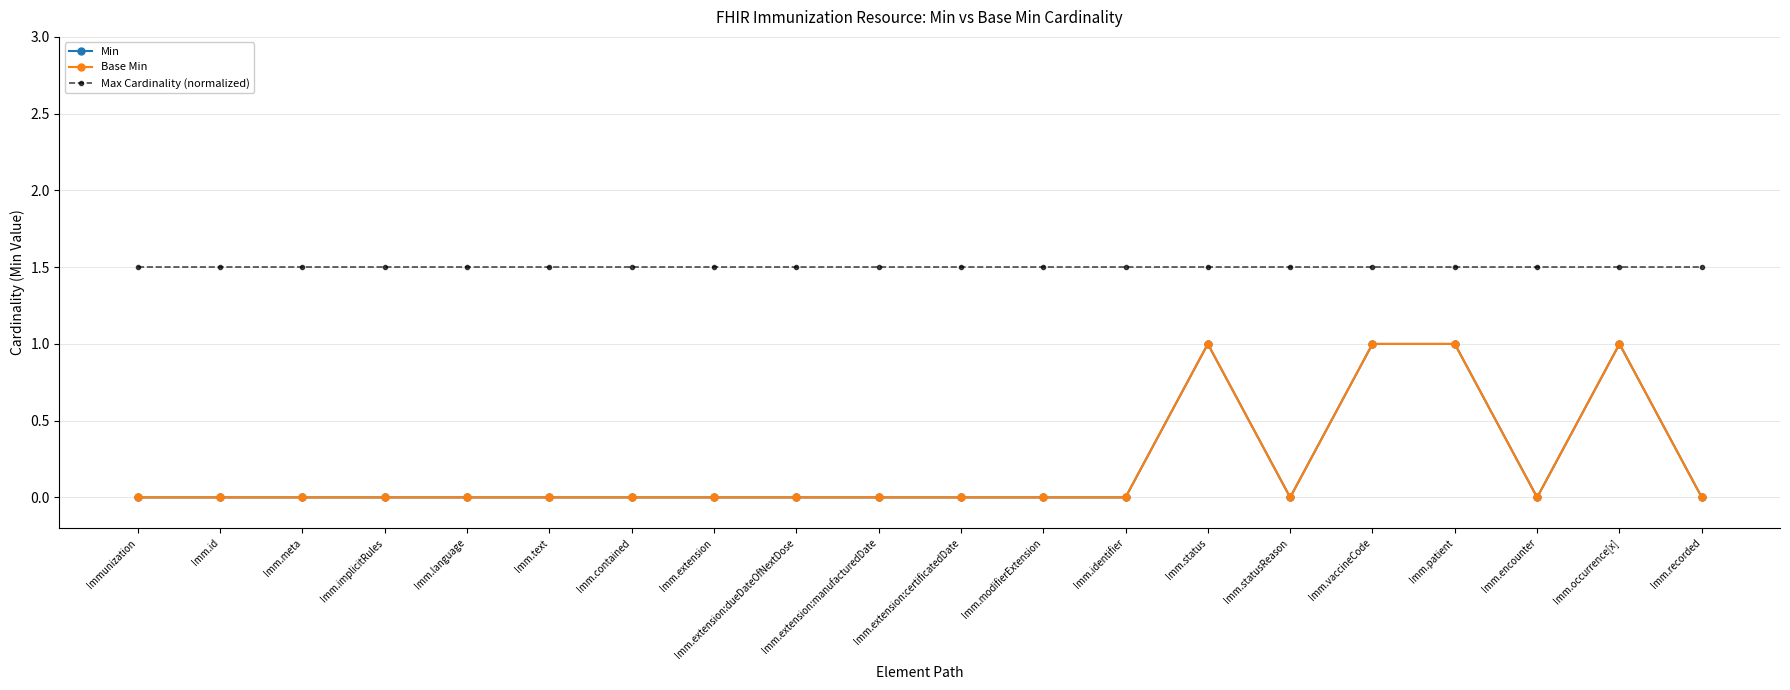

List the labels in order of Max Cardinality (normalized) value, largest first.

Immunization, Imm.id, Imm.meta, Imm.implicitRules, Imm.language, Imm.text, Imm.contained, Imm.extension, Imm.extension:dueDateOfNextDose, Imm.extension:manufacturedDate, Imm.extension:certificatedDate, Imm.modifierExtension, Imm.identifier, Imm.status, Imm.statusReason, Imm.vaccineCode, Imm.patient, Imm.encounter, Imm.occurrence[x], Imm.recorded